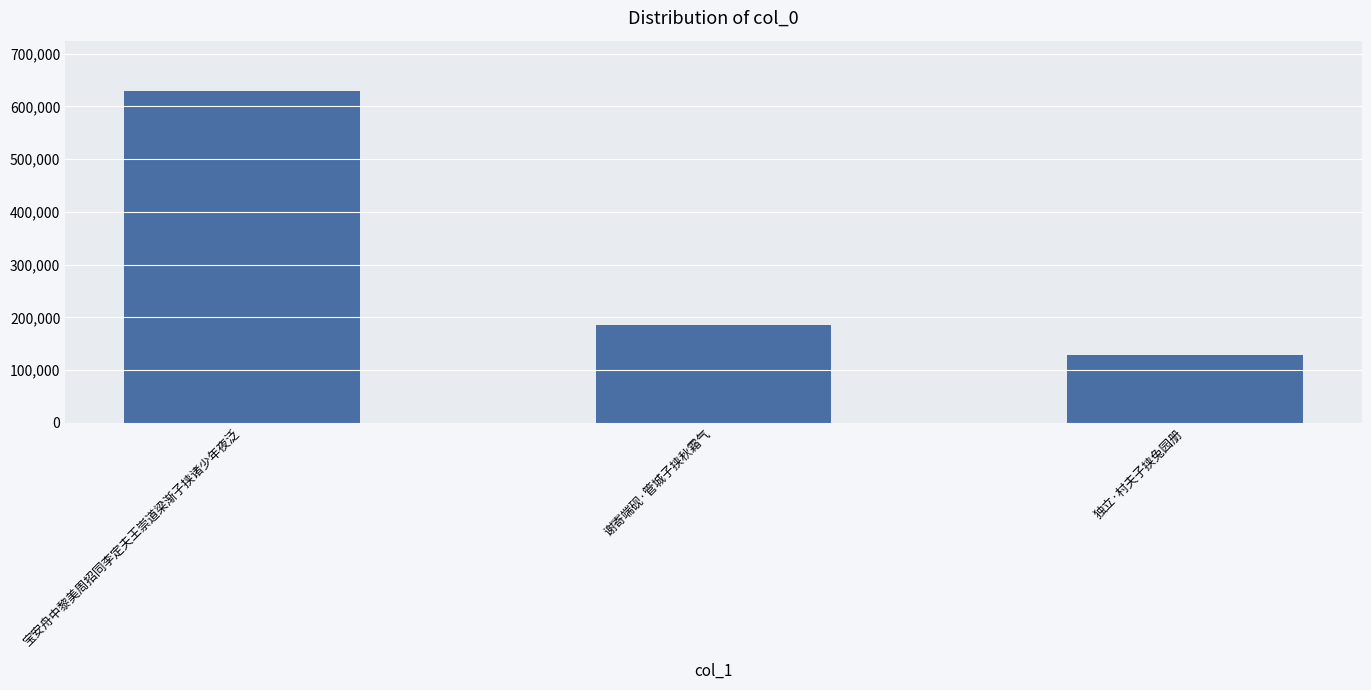

Does the chart contain any negative values?

No